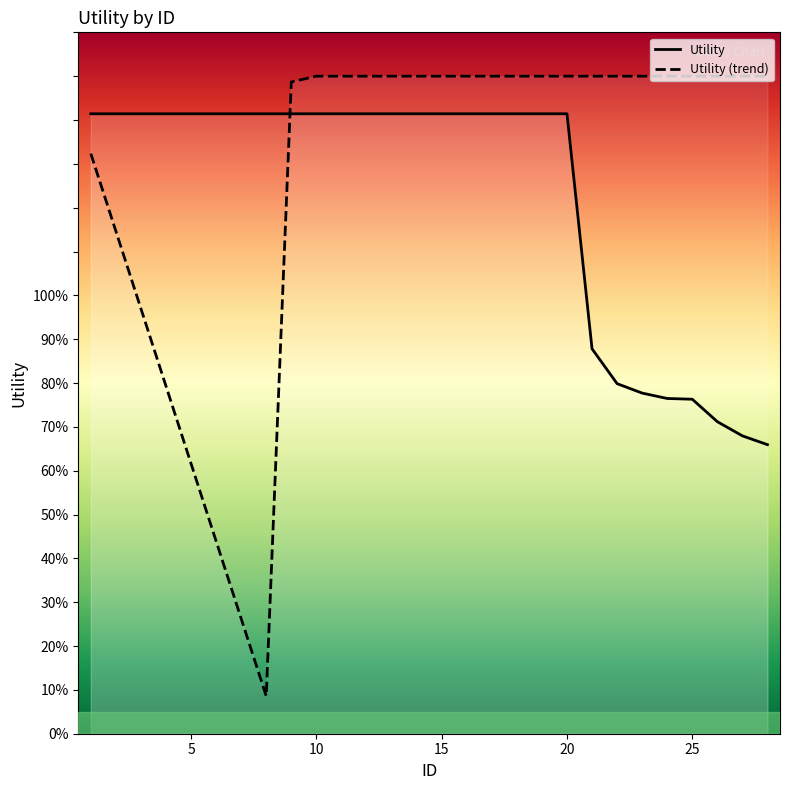

Is this an area chart (filled region under the line)?

No